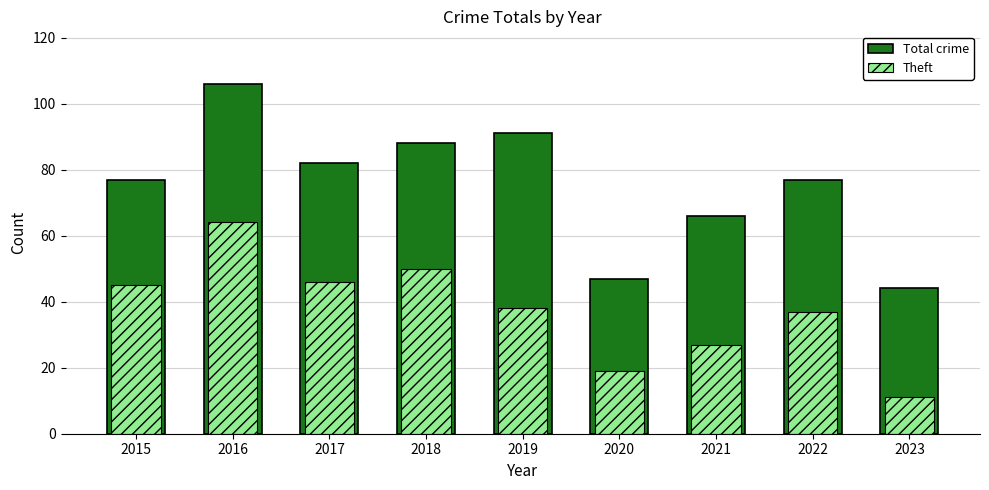

Which series has the largest range (max minus min)?

Total crime